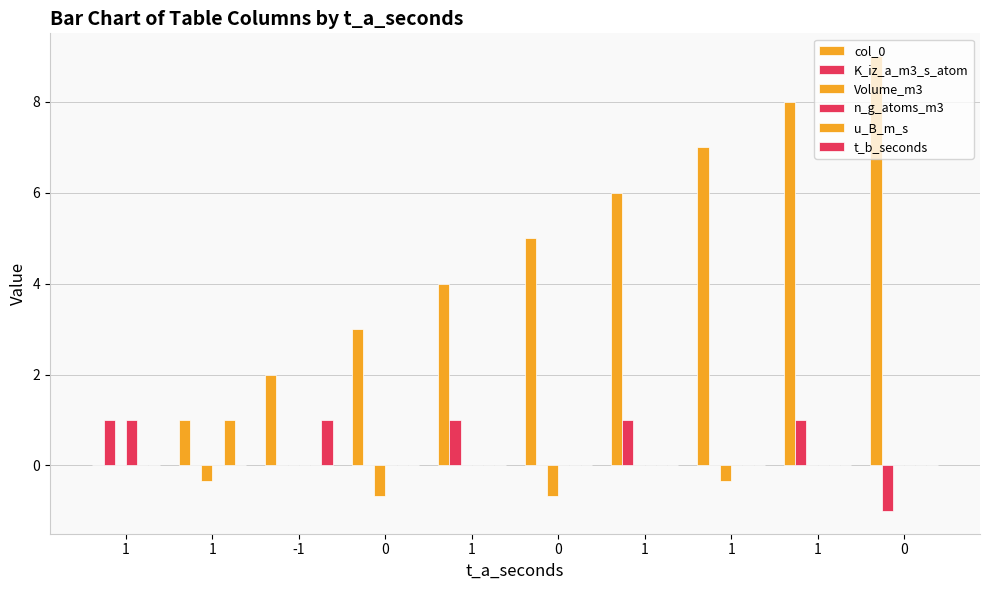

Reading left to right, list all the values displayed in this chart.

col_0: 1=0.0	1=1.0	-1=2.0	0=3.0	1=4.0	0=5.0	1=6.0	1=7.0	1=8.0	0=9.0
K_iz_a_m3_s_atom: 1=1.0	1=0.0	-1=0.0	0=0.0	1=1.0	0=0.0	1=1.0	1=0.0	1=1.0	0=-1.0
Volume_m3: 1=0.0	1=-0.3	-1=0.0	0=-0.7	1=0.0	0=-0.7	1=0.0	1=-0.3	1=0.0	0=0.0
n_g_atoms_m3: 1=1.0	1=0.0	-1=0.0	0=0.0	1=0.0	0=0.0	1=0.0	1=0.0	1=0.0	0=0.0
u_B_m_s: 1=0.0	1=1.0	-1=0.0	0=0.0	1=0.0	0=0.0	1=0.0	1=0.0	1=0.0	0=0.0
t_b_seconds: 1=0.0	1=0.0	-1=1.0	0=0.0	1=0.0	0=0.0	1=0.0	1=0.0	1=0.0	0=0.0